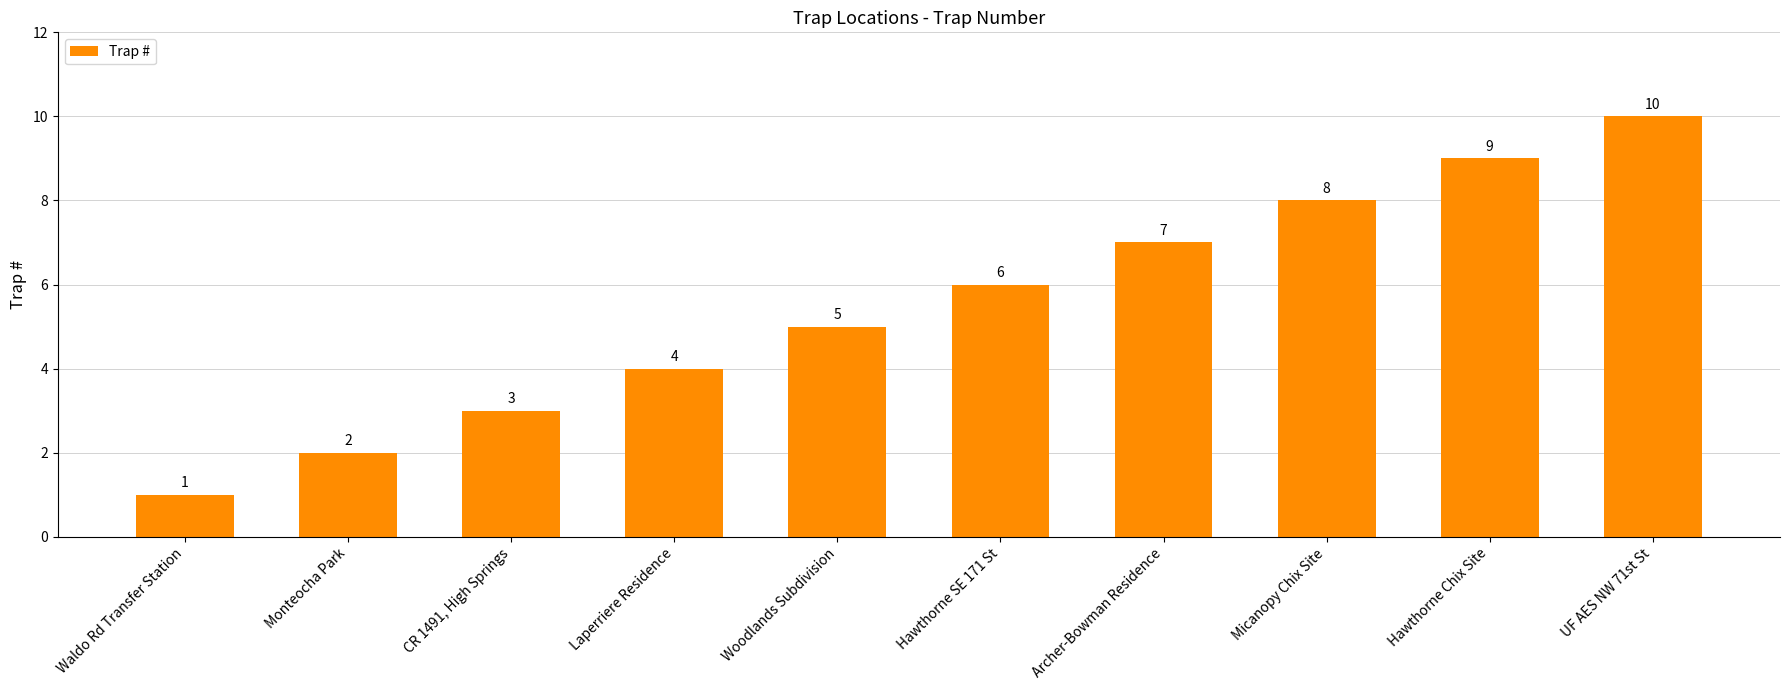

What is the average value?

6